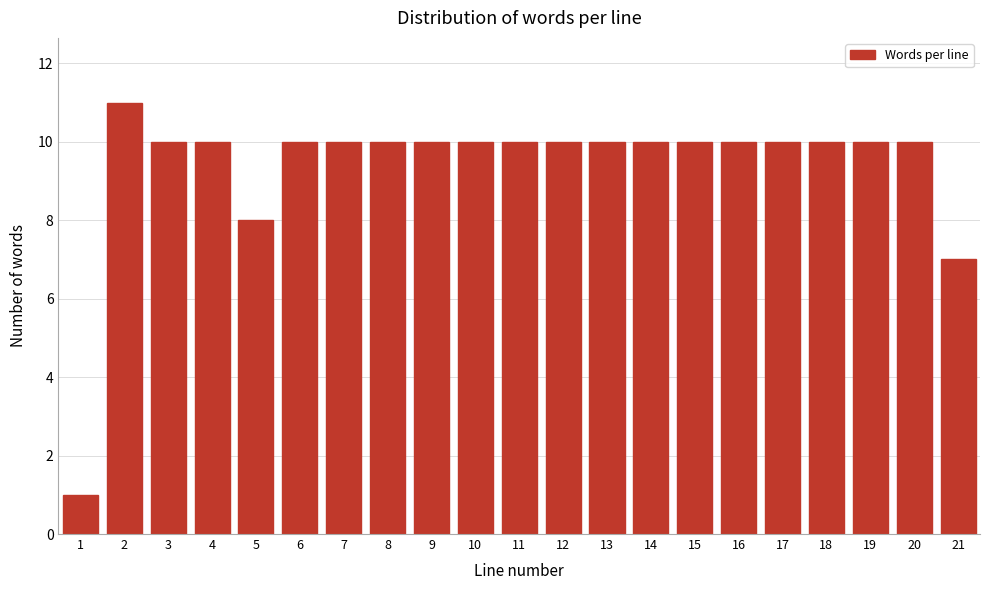

Reading left to right, what are all the values shown in this chart?

1=1	2=11	3=10	4=10	5=8	6=10	7=10	8=10	9=10	10=10	11=10	12=10	13=10	14=10	15=10	16=10	17=10	18=10	19=10	20=10	21=7